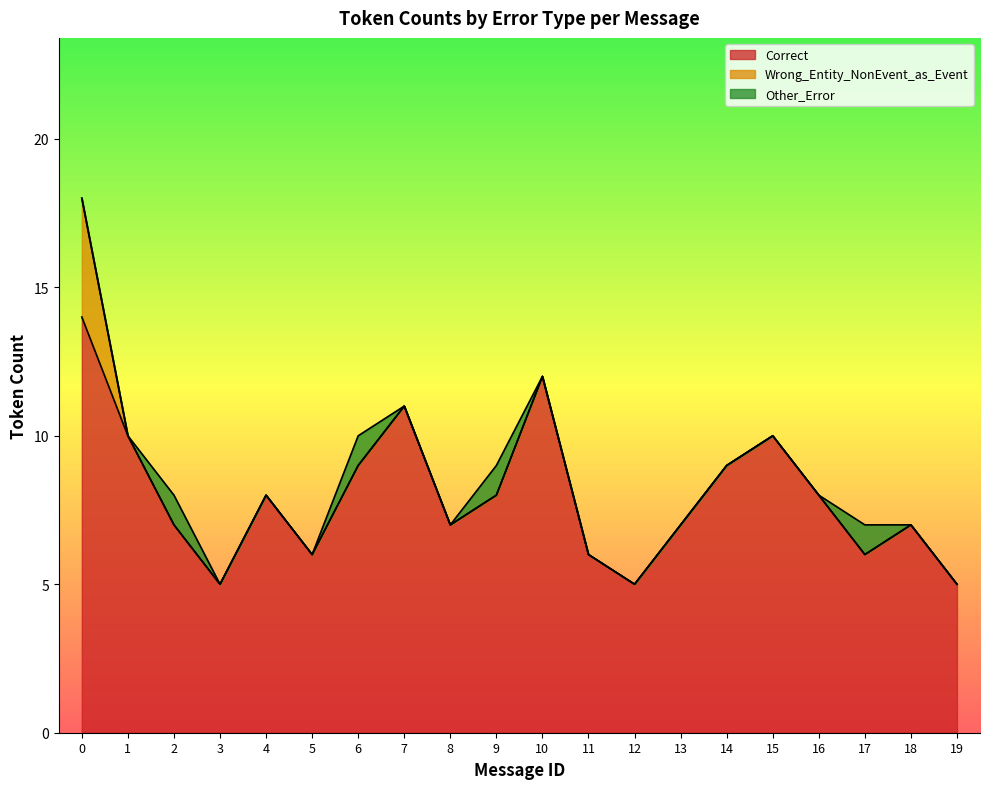

True or false: Correct has a value of 11 at 7.

True